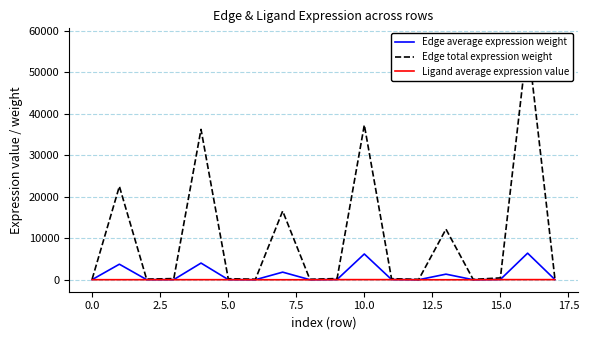

At which label does Ligand average expression value reach its minimum?

12